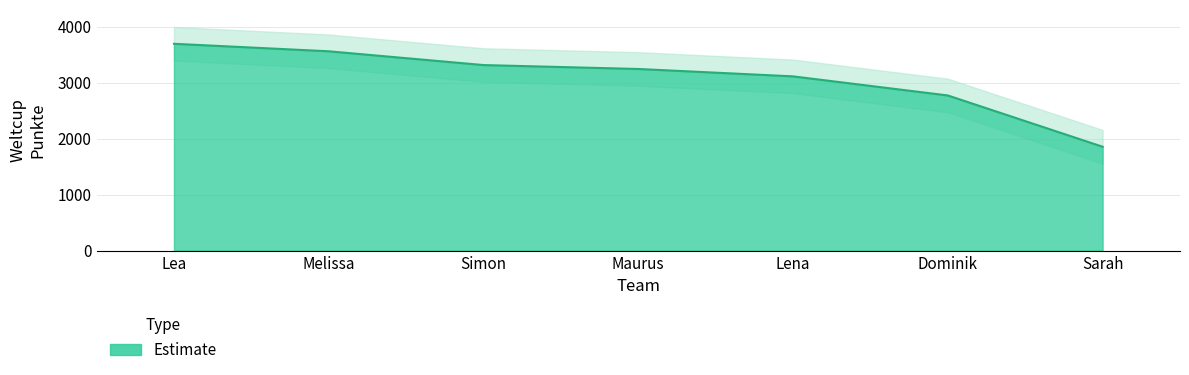

List the labels in order of value, largest first.

Lea, Melissa, Simon, Maurus, Lena, Dominik, Sarah